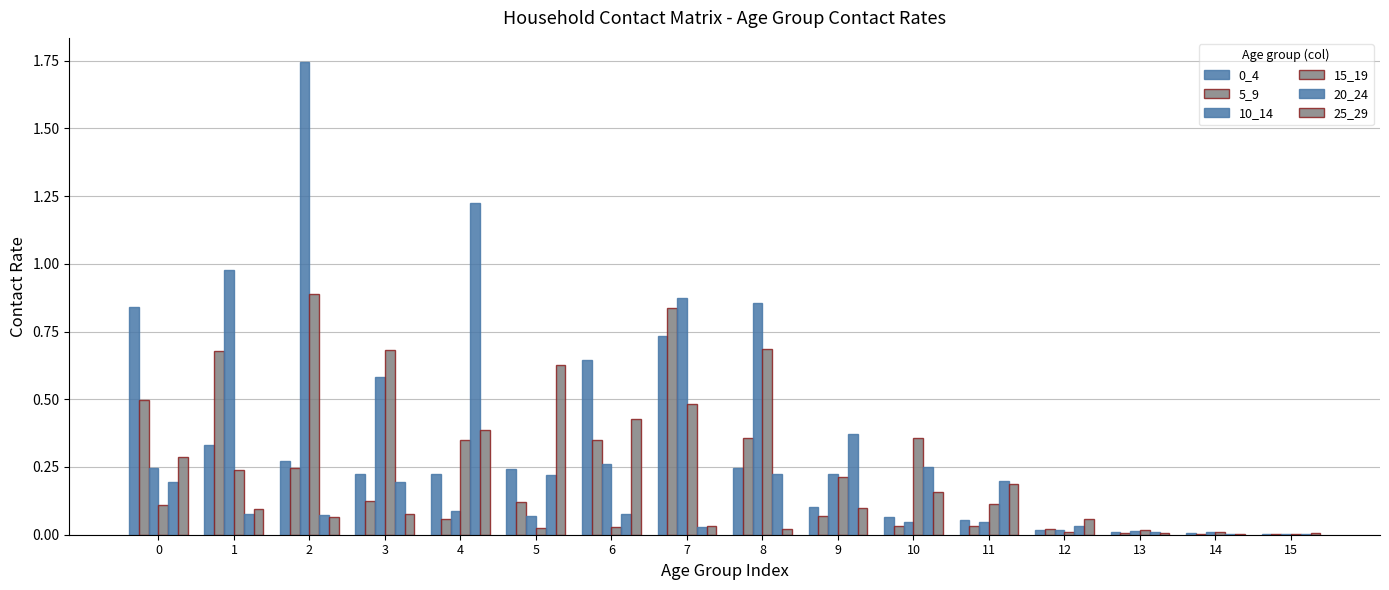

Does the chart contain stacked bars?

No